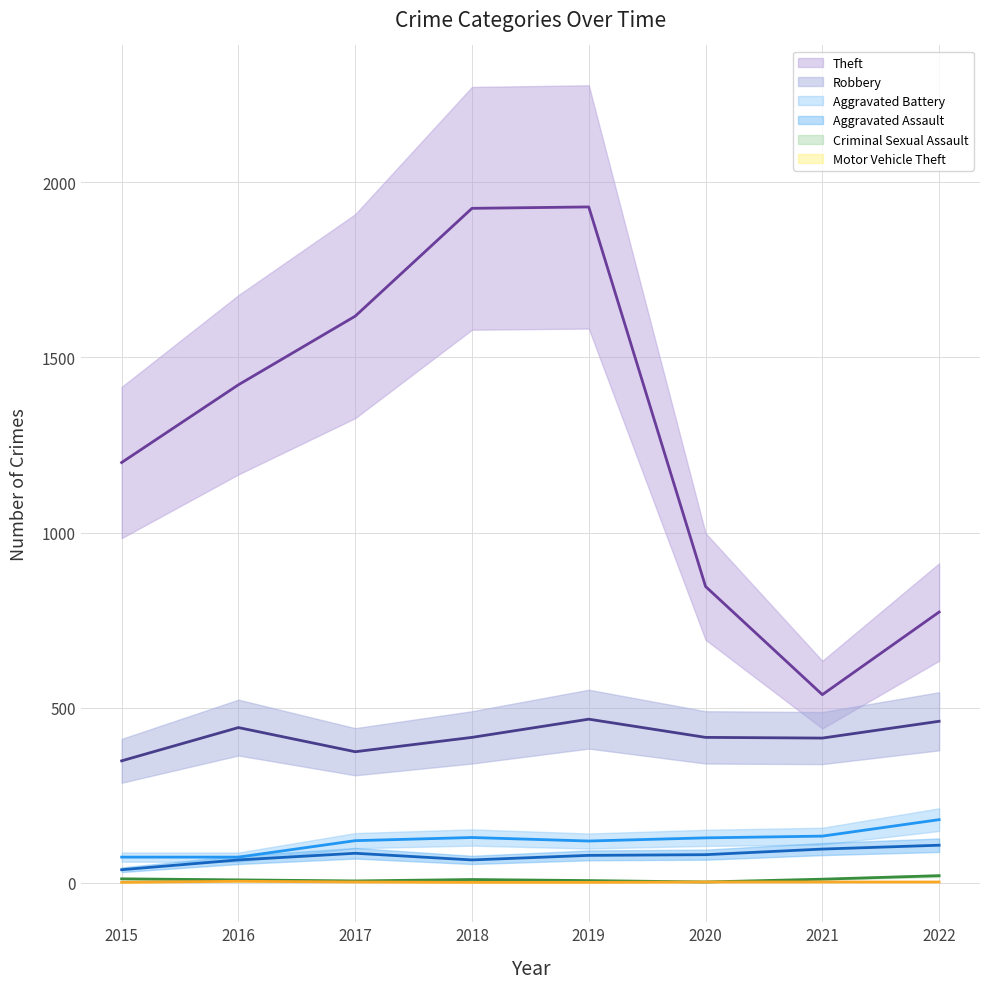

True or false: Aggravated Assault and Motor Vehicle Theft cross at least once.

False